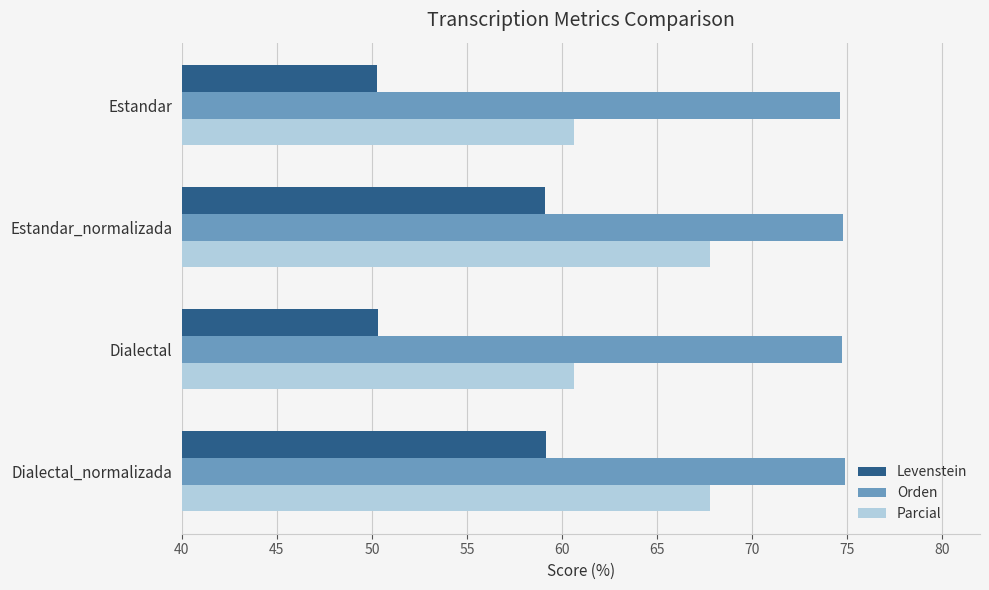

Which series has the widest spread of values?

Levenstein